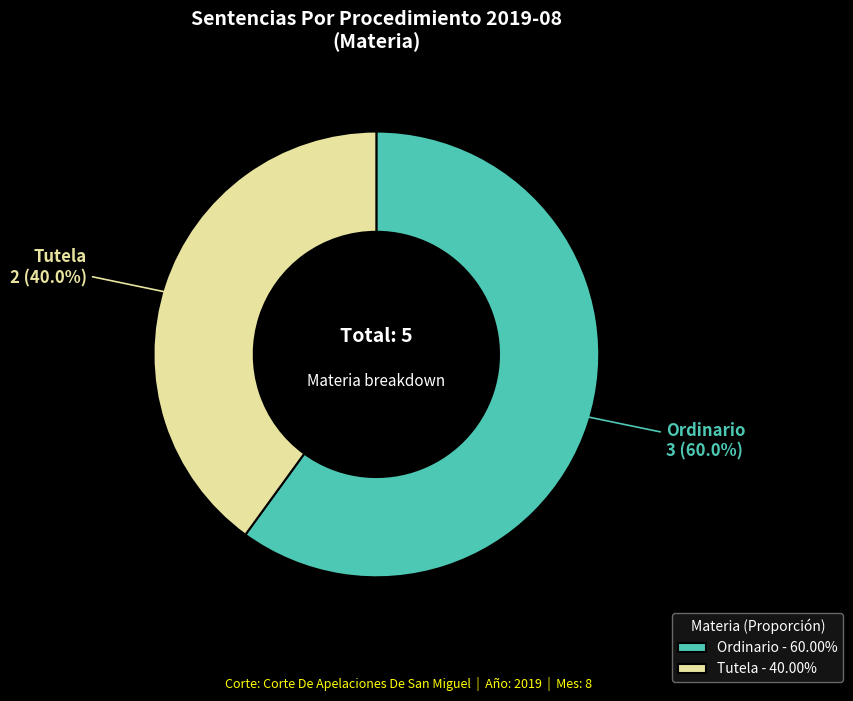

Which has a higher value, Ordinario or Tutela?

Ordinario